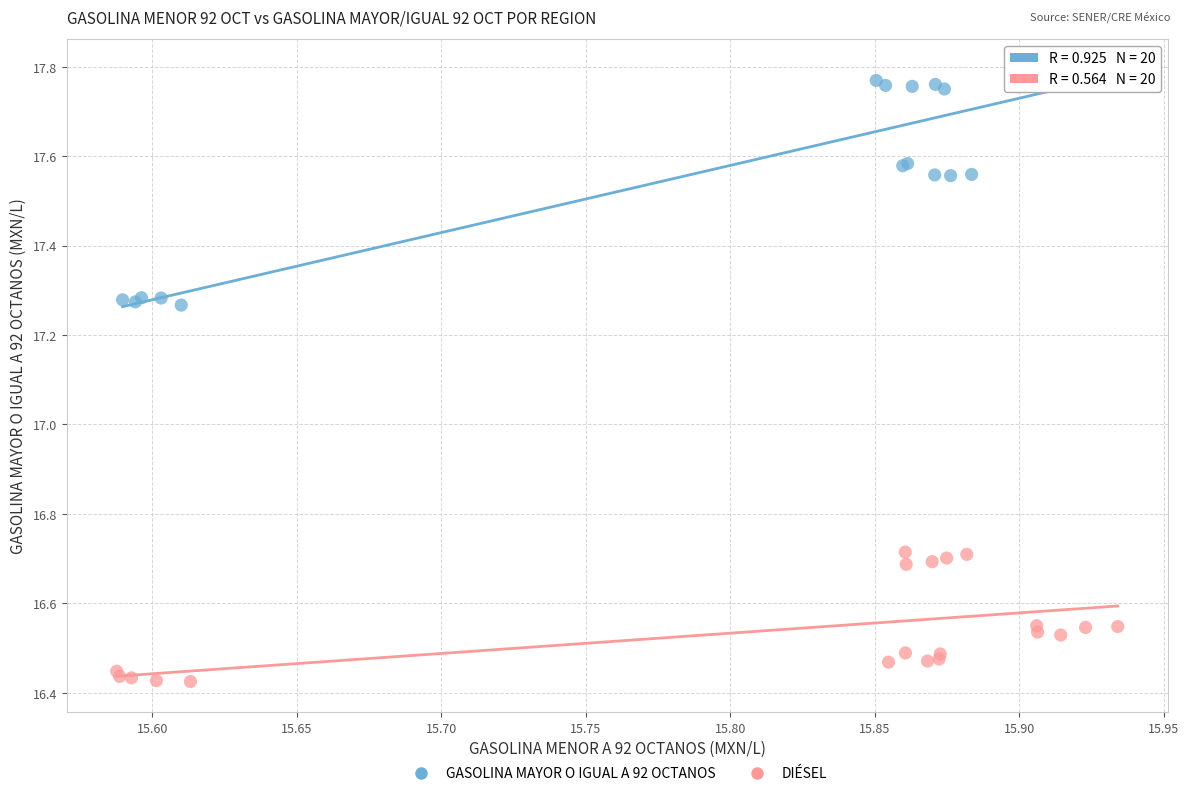

Which series has the largest Y range (max minus min)?

GASOLINA MAYOR O IGUAL A 92 OCTANOS